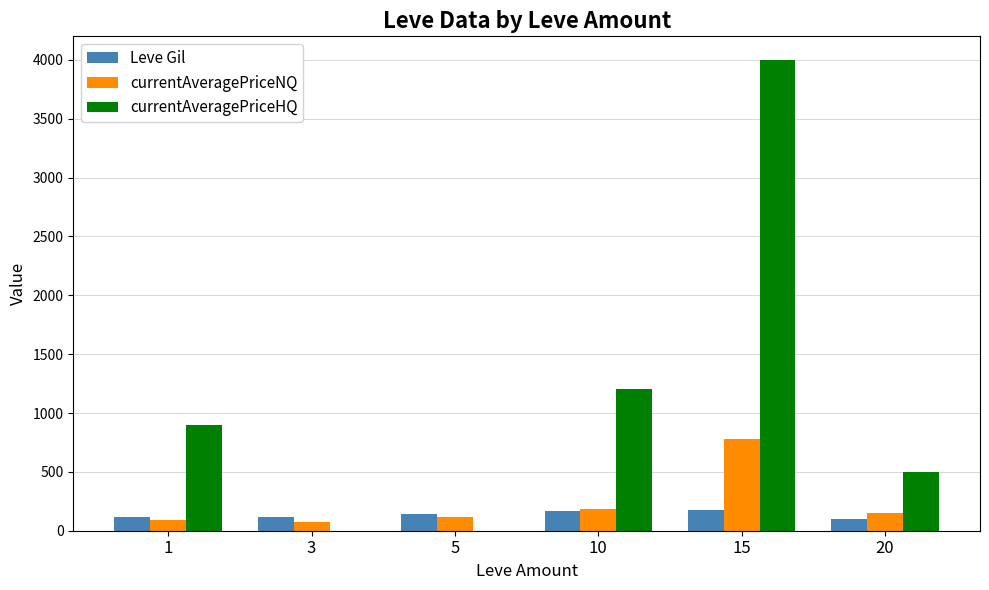

Which series has the largest total across all categories?

currentAveragePriceHQ